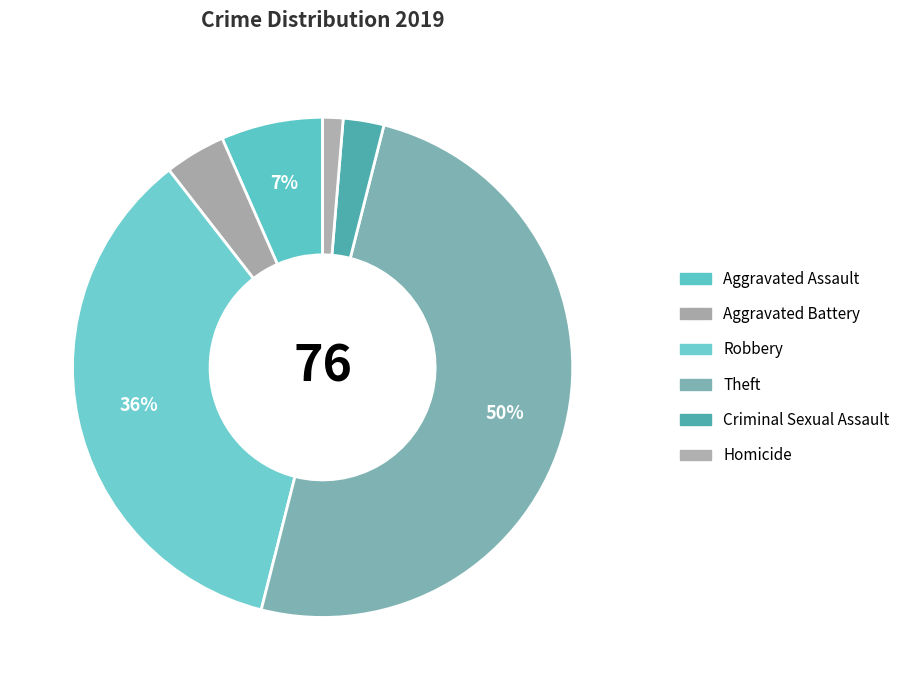

Combined, do Criminal Sexual Assault and Aggravated Battery account for over 50%?

No